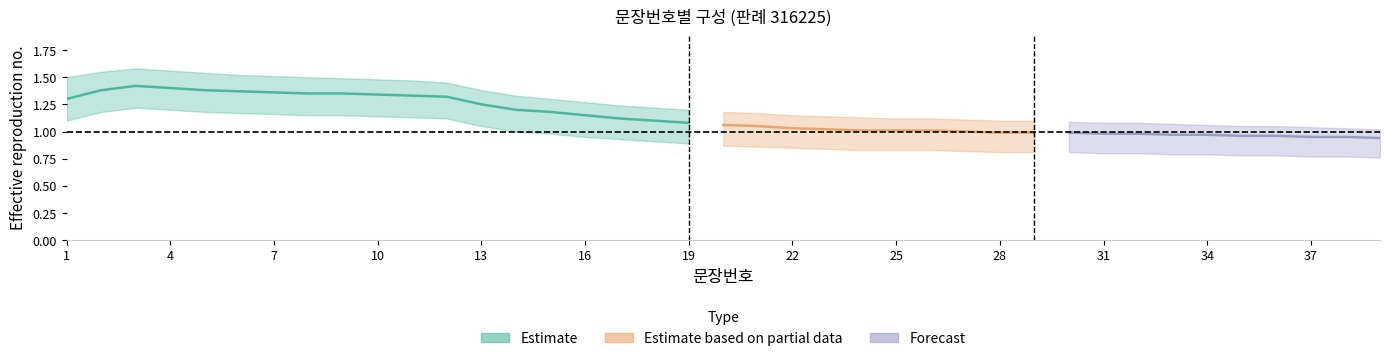

In Estimate_mid, how many points are higher than both neighbors (excluding endpoints)?

1